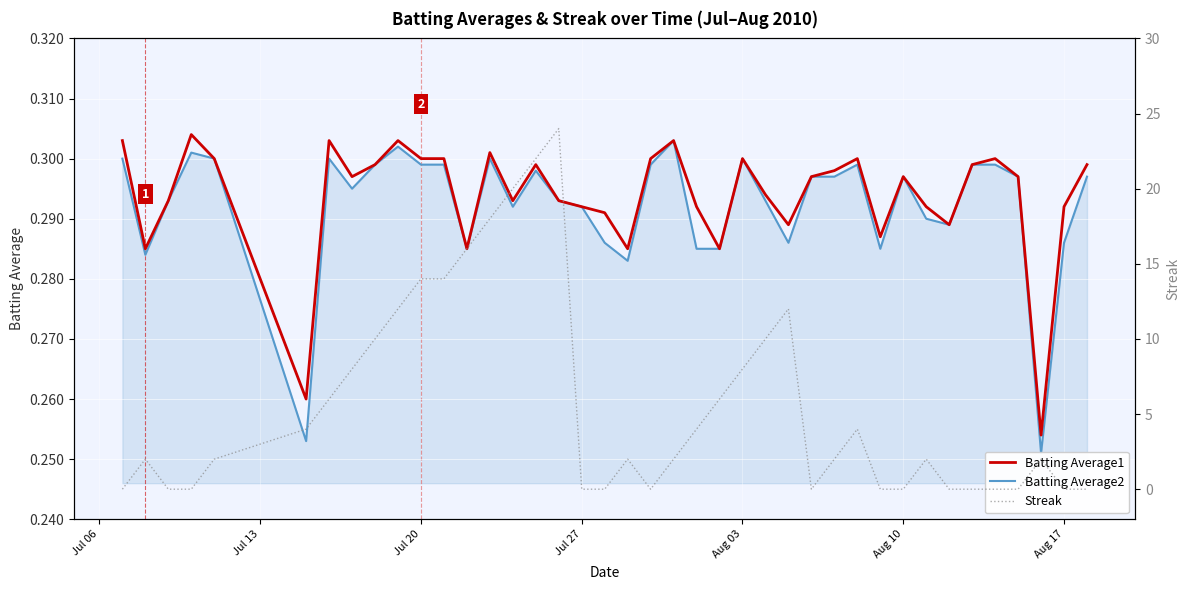

At how many categories does at least one series exceed 18?

3